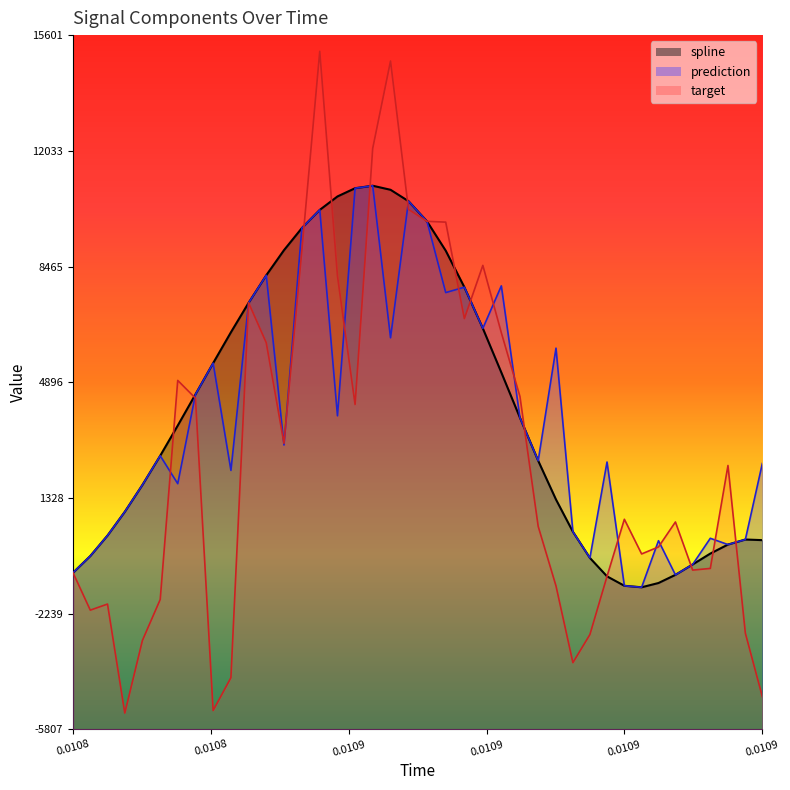

How many data points in spline are less than 3559?

20